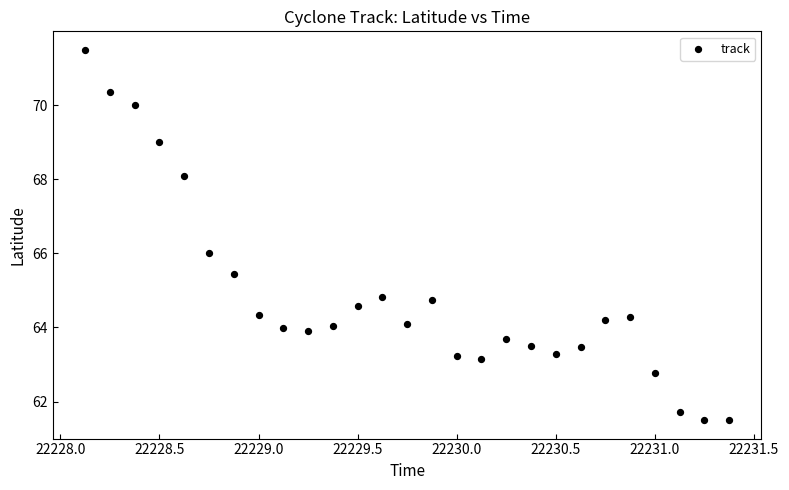

What is the range of X values (max minus min)?

3.2